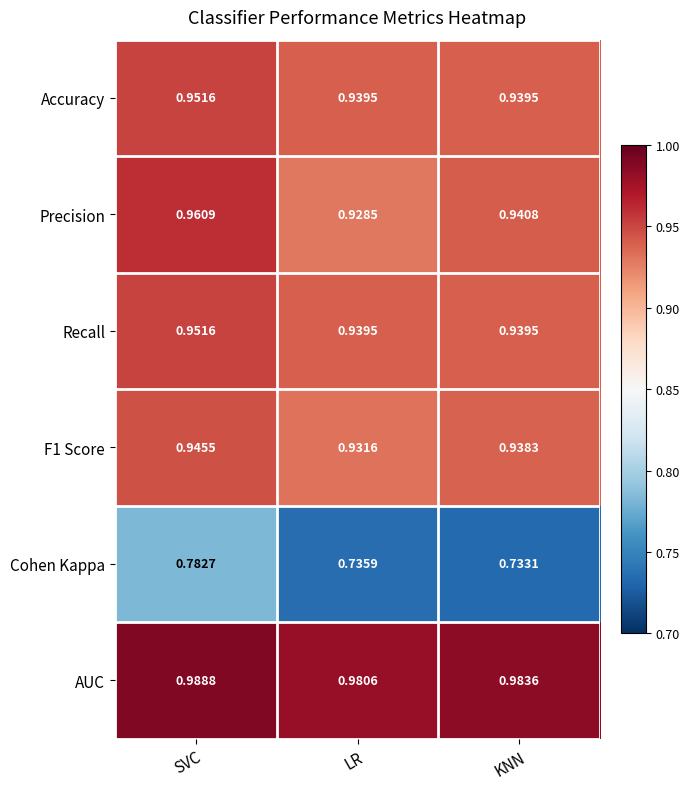

Which series changed the most between LR and KNN?

Precision